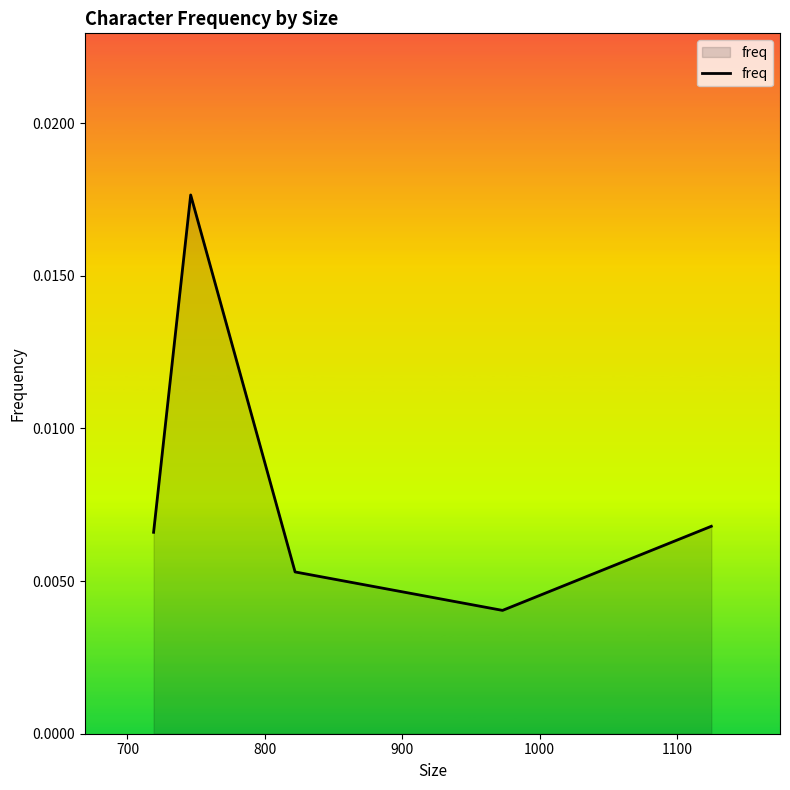

How many interior local peaks (higher than both neighbors) does the data have?

1